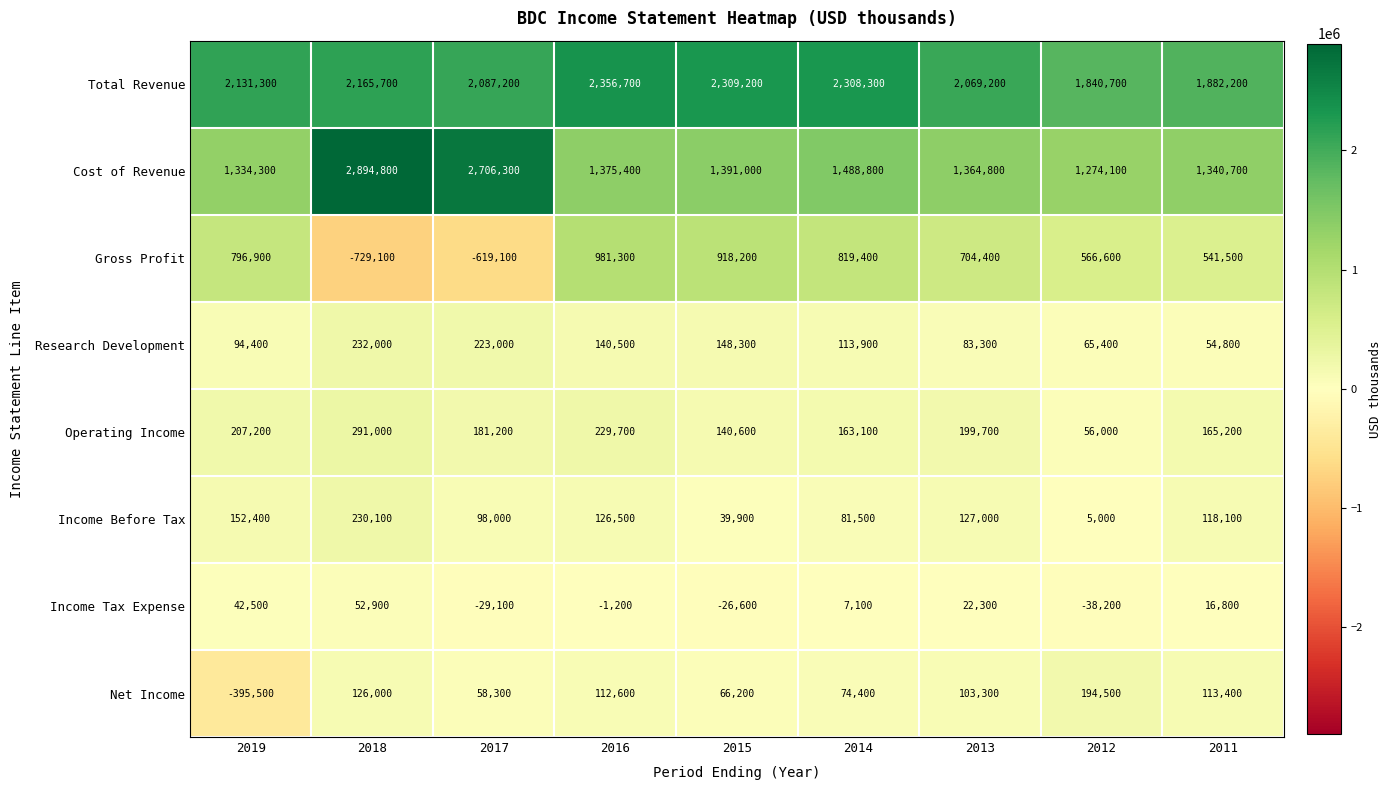

Rank the series at 2013 from highest to lowest value.

Total Revenue, Cost of Revenue, Gross Profit, Operating Income, Income Before Tax, Net Income, Research Development, Income Tax Expense